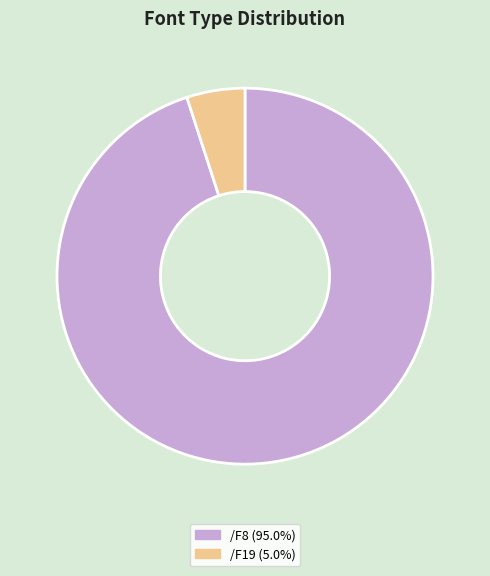

Is the sum of /F8 (95.0%) and /F19 (5.0%) greater than half?

Yes